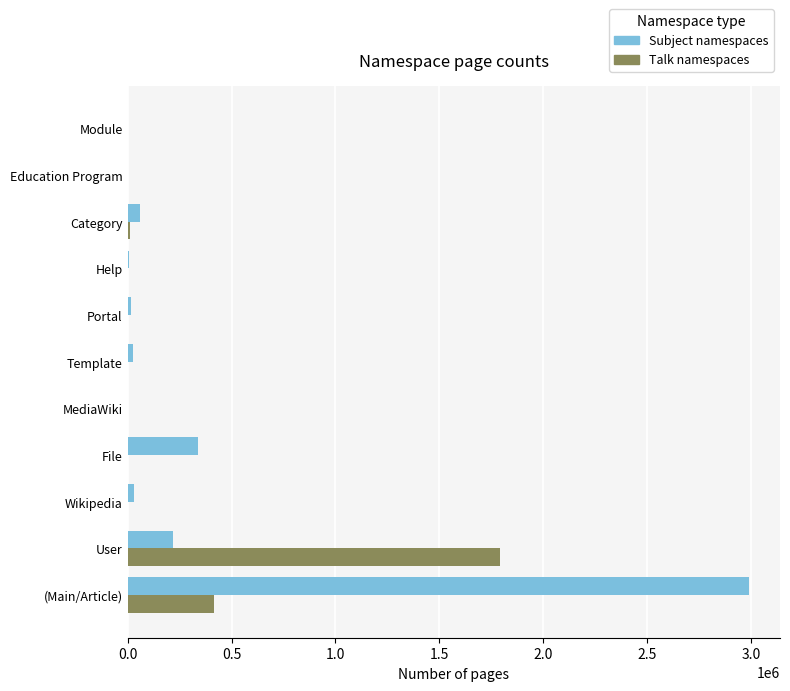

What is the sum of all Subject namespaces values?

3686982